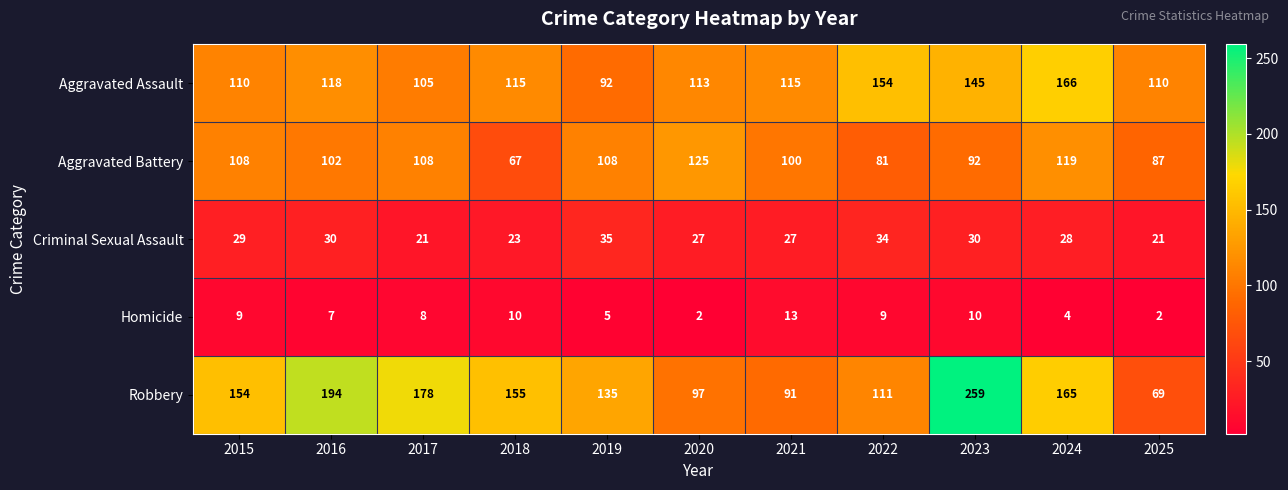

Which series has the widest spread of values?

Robbery